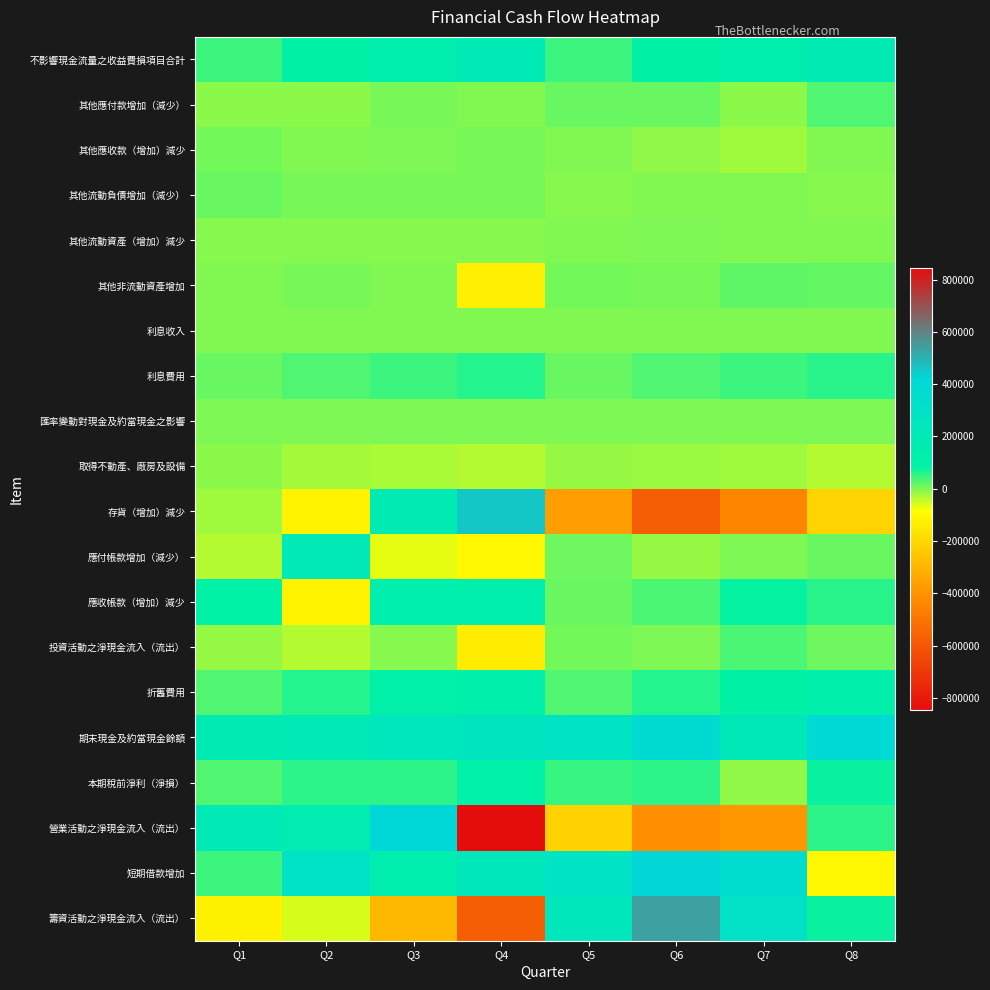

How many data points does each series have?

8